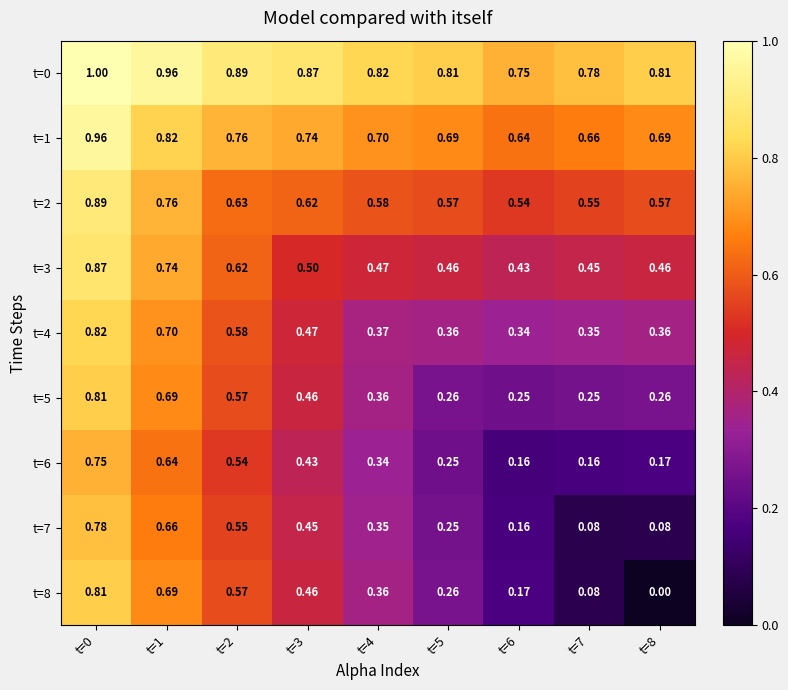

Is the value of t=4 at t=5 greater than the value of t=2 at t=1?

No